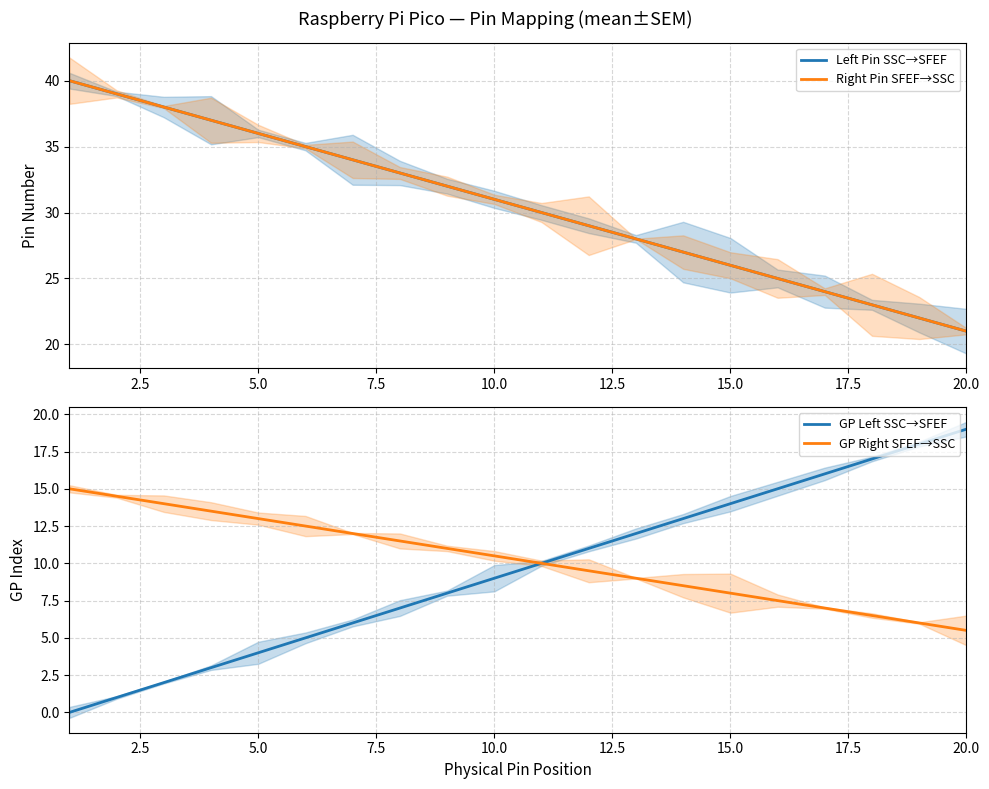

How many lines are shown in the chart?

4